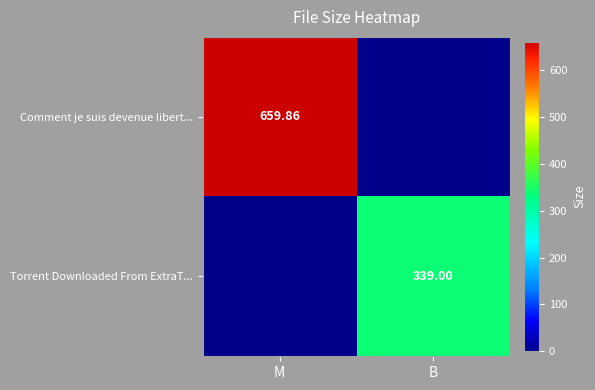

Which label corresponds to the largest value in the chart?

M